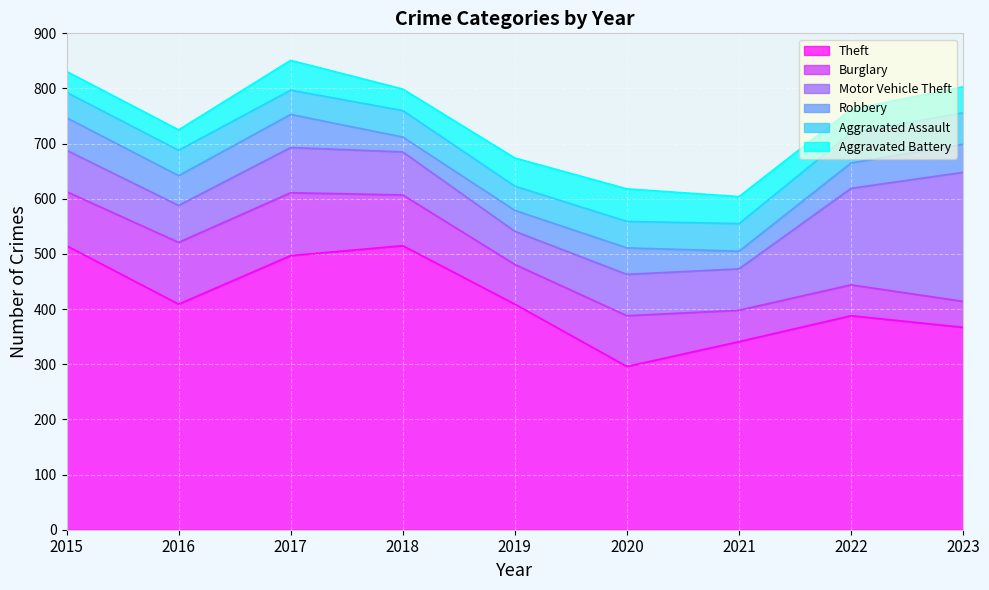

Reading left to right, extract all data points from this chart.

Theft: 515	409	497	515	409	296	341	388	367
Burglary: 98	112	114	92	72	92	57	56	47
Motor Vehicle Theft: 75	67	82	78	60	75	75	175	234
Robbery: 59	54	60	27	38	48	32	46	51
Aggravated Assault: 46	46	44	48	44	48	50	55	57
Aggravated Battery: 38	37	54	39	51	59	49	42	47